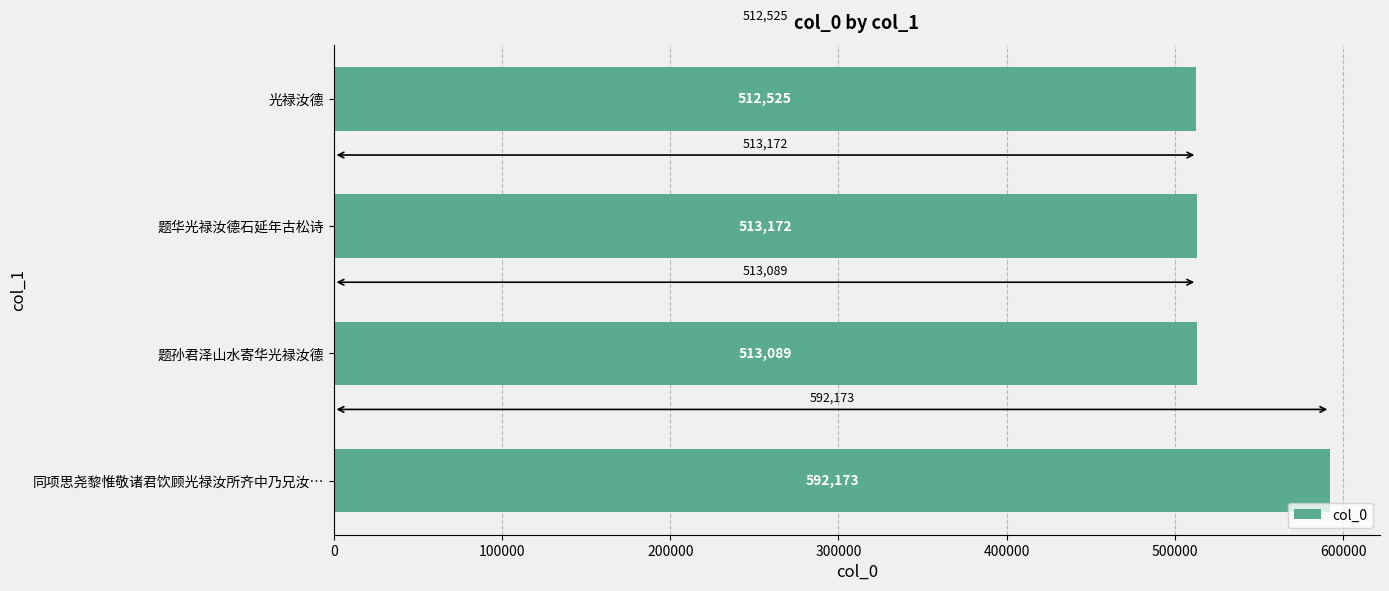

Where is the data nearest to the value 552349?

题华光禄汝德石延年古松诗